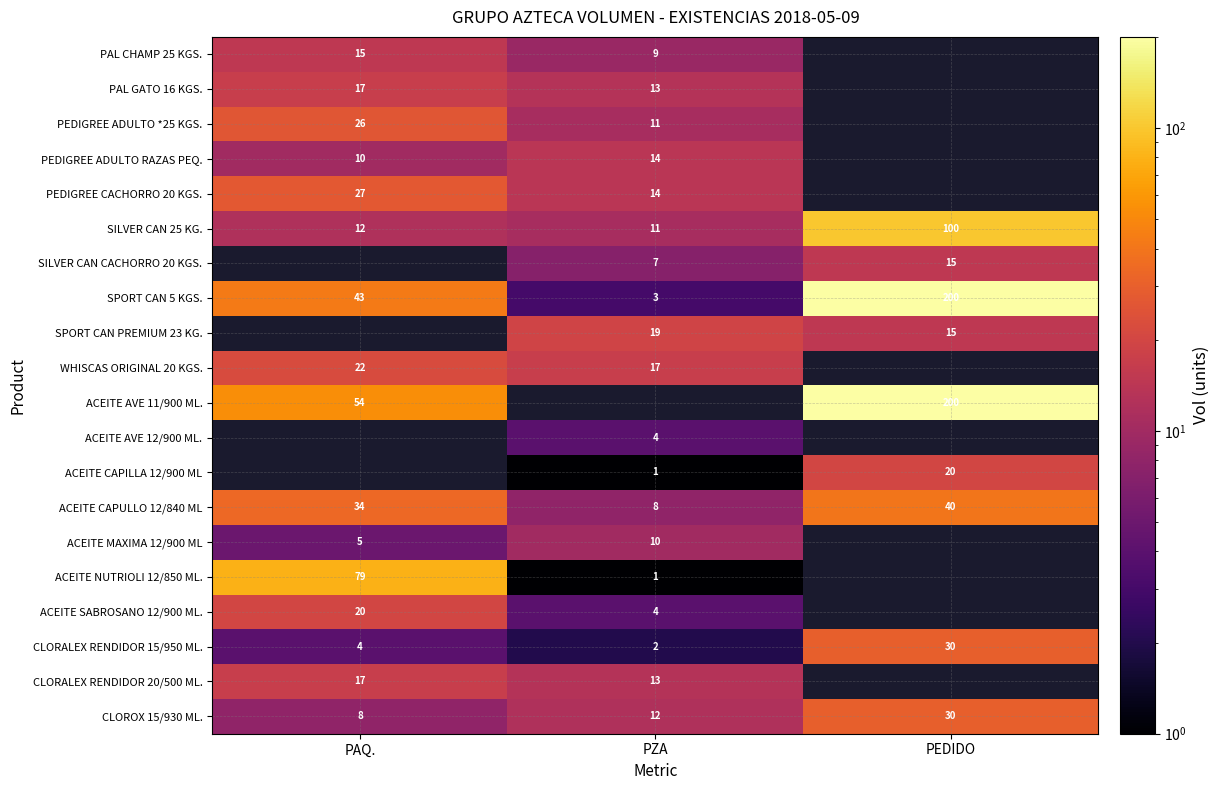

Is it true that PAL CHAMP 25 KGS. equals 20.3 at PAQ.?

False